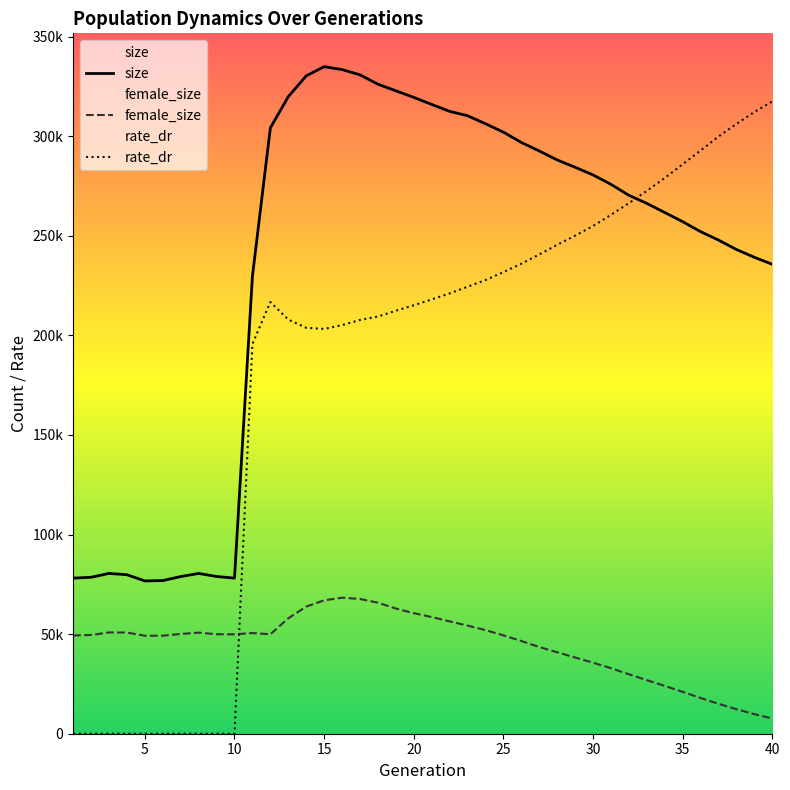

Where is size nearest to the value 205798?

11